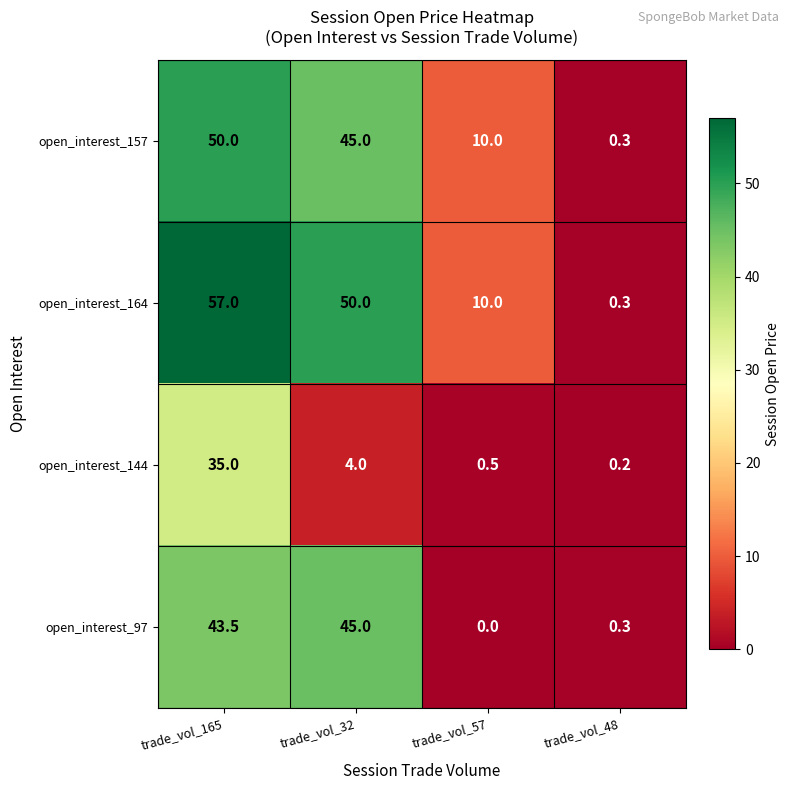

The value of open_interest_144 at trade_vol_32 is 4.0. True or false?

True